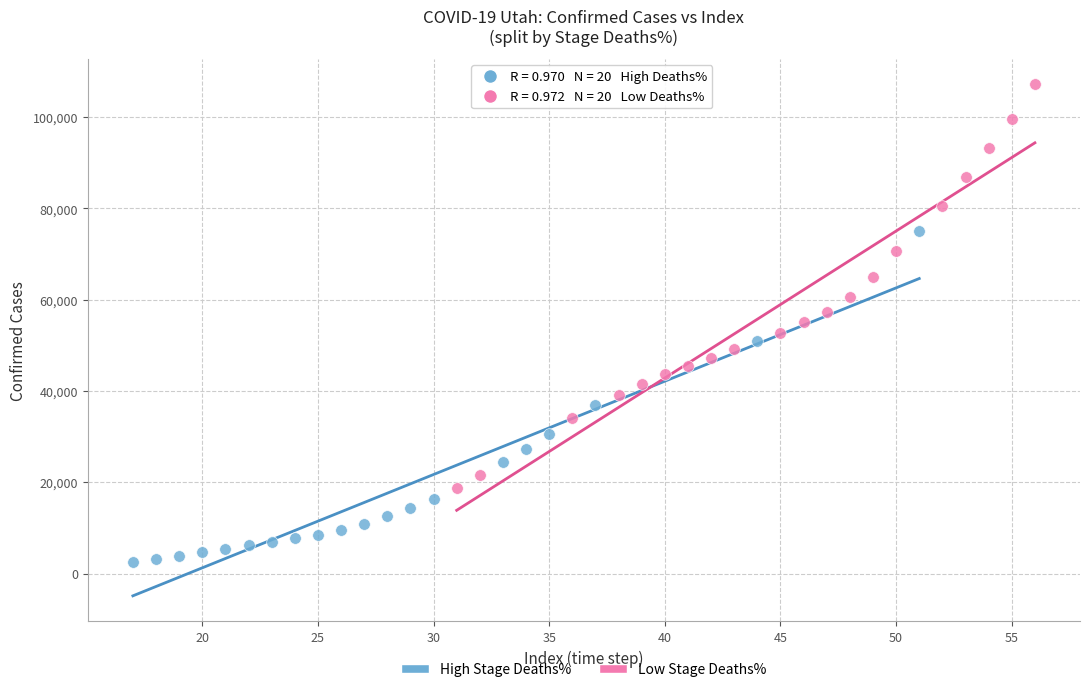

Which series reaches the minimum Y coordinate?

High Stage Deaths%